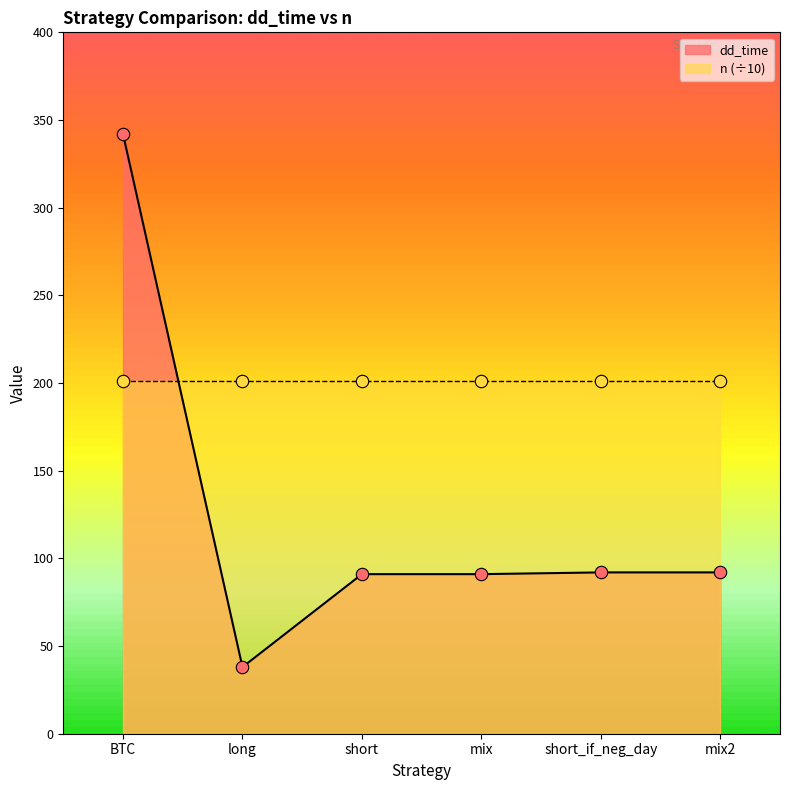

Approximately how many times larger is the value at mix2 compared to short?

1.0